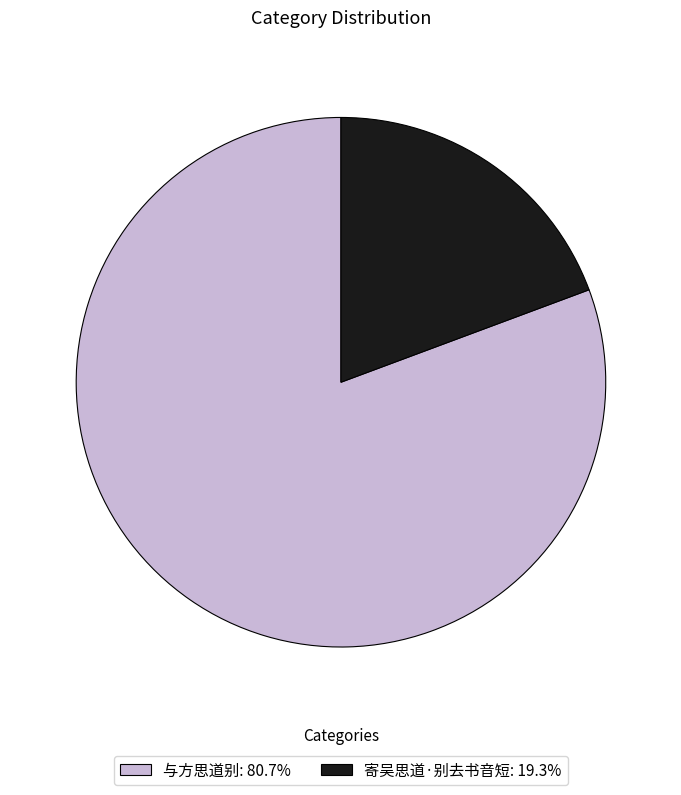

The 与方思道别 slice represents 81% of the pie. True or false?

True